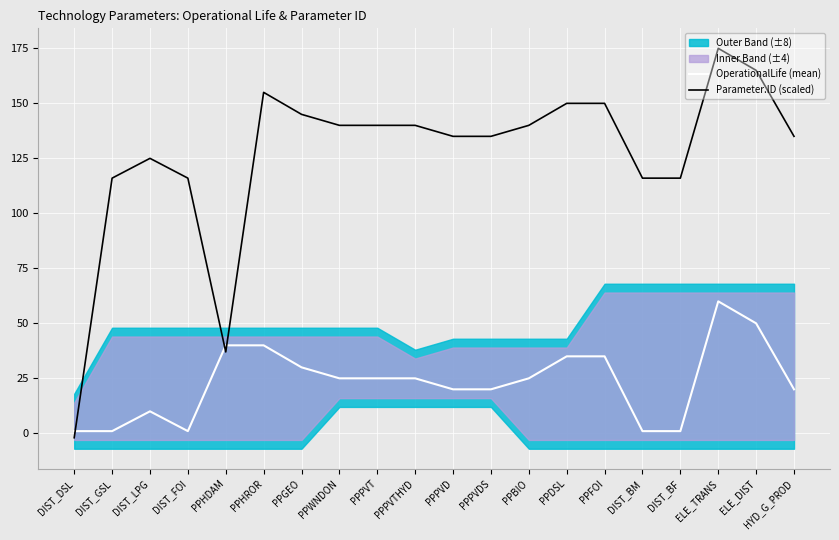

The Parameter.ID (scaled) series shows 150.0 at PPDSL. True or false?

True